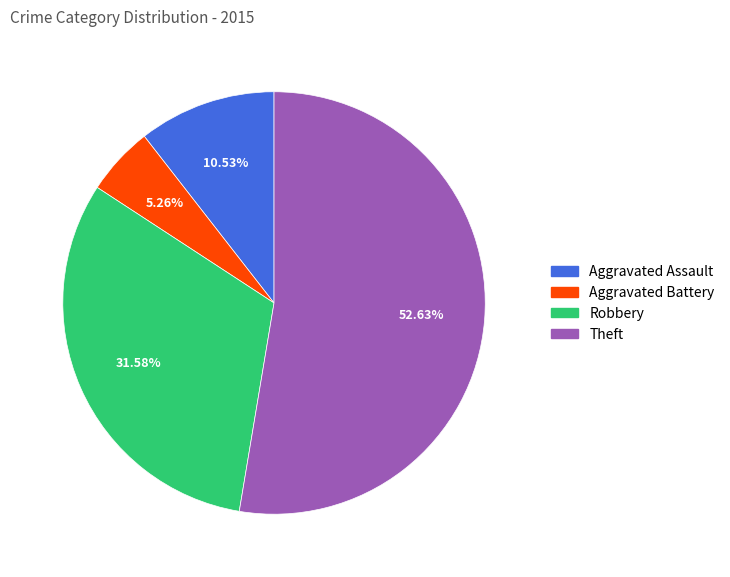

How many segments does this pie chart have?

4